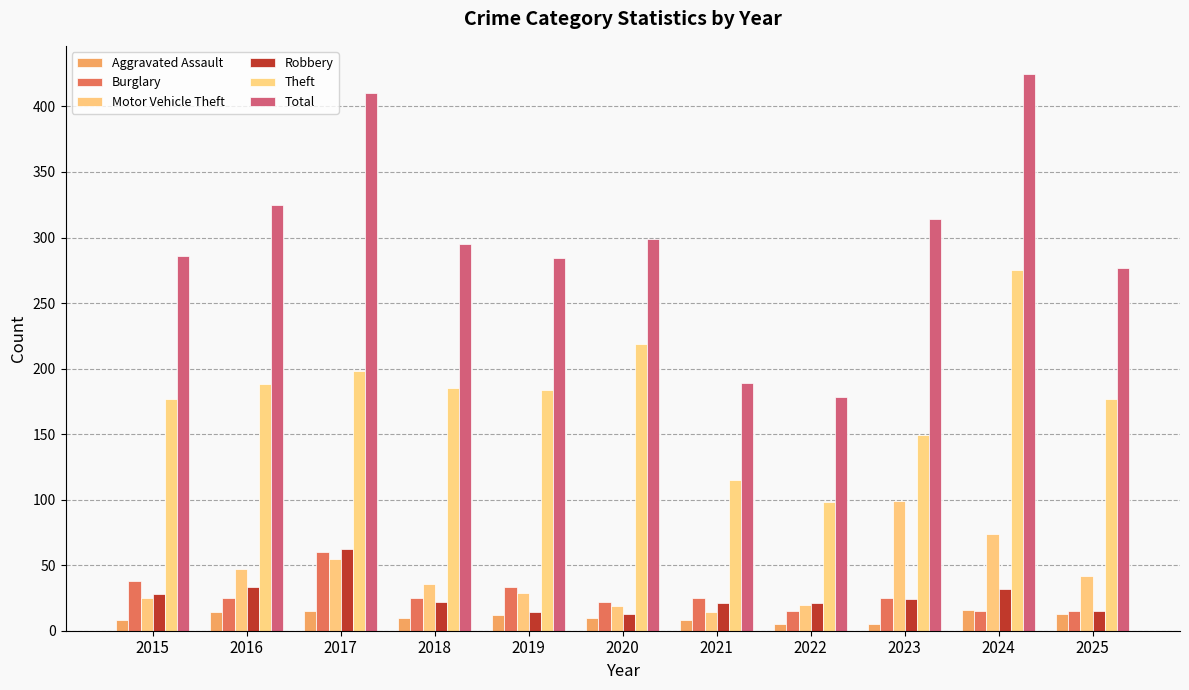

How many bars are there in total?

66